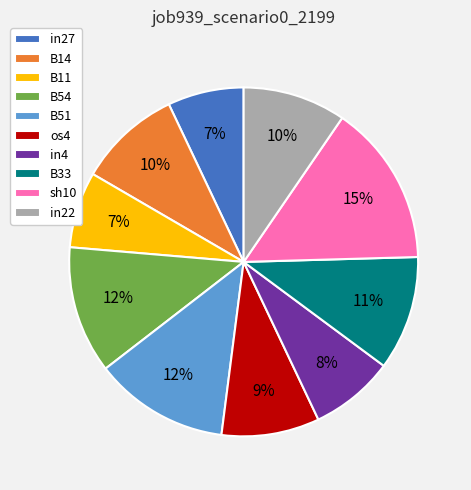

Do B33 and B11 together represent more than half of the pie?

No